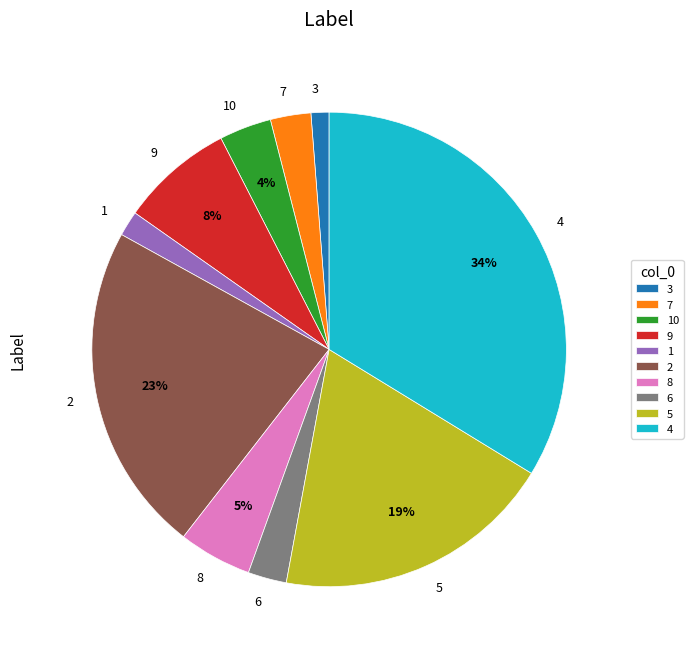

Which category has the biggest portion of the pie?

4